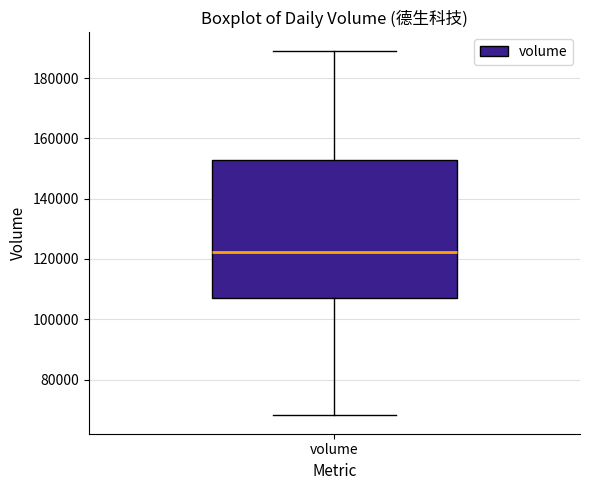

Where is the upper edge of the box for volume on the y-axis? The values are not printed on the chart, so give them approximately, as read against the axis.

152000